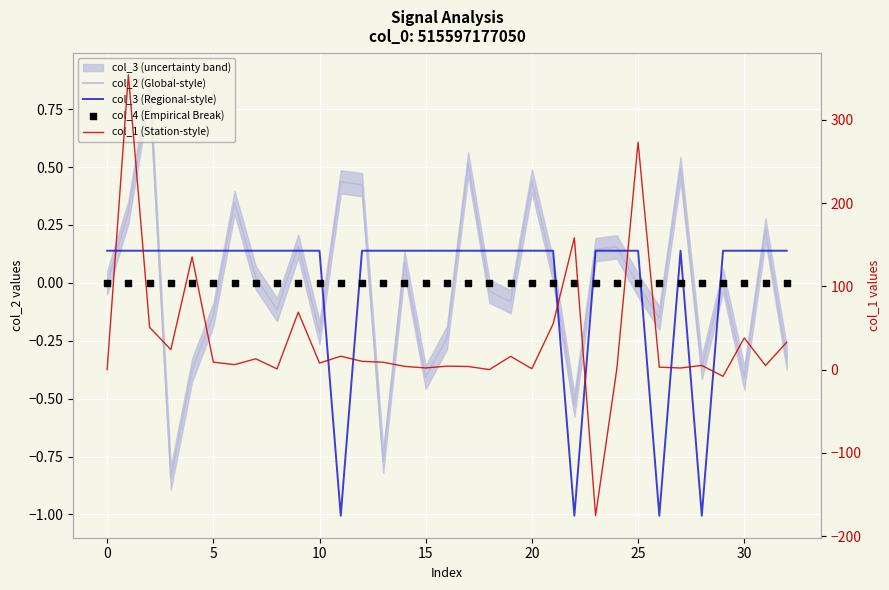

Which series contains the highest Y value?

col_1 (Station-style)